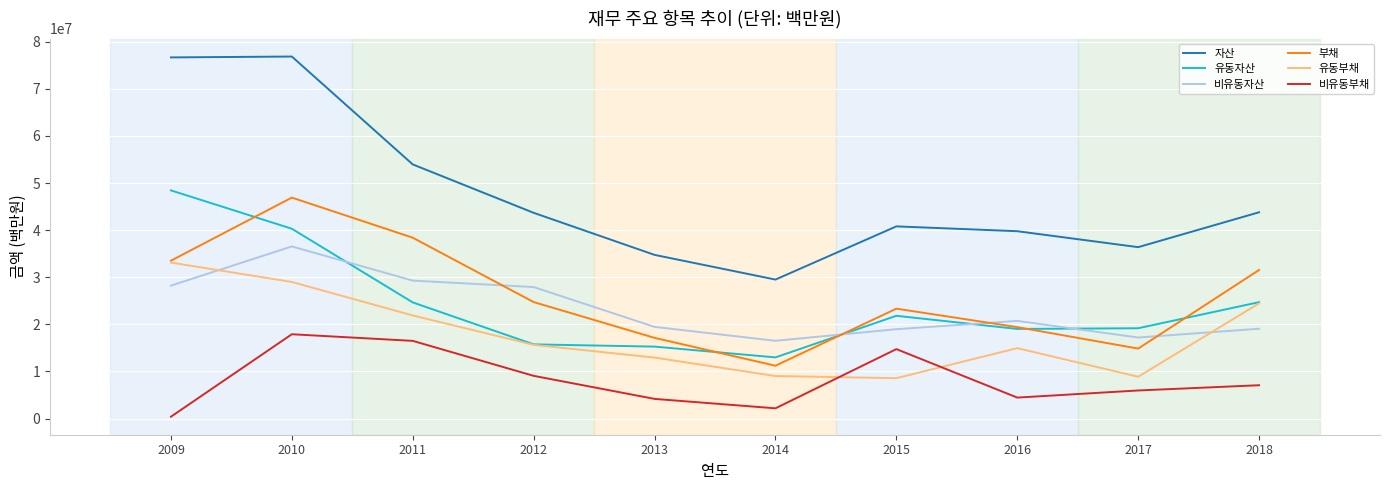

Which series has the largest total across all categories?

자산